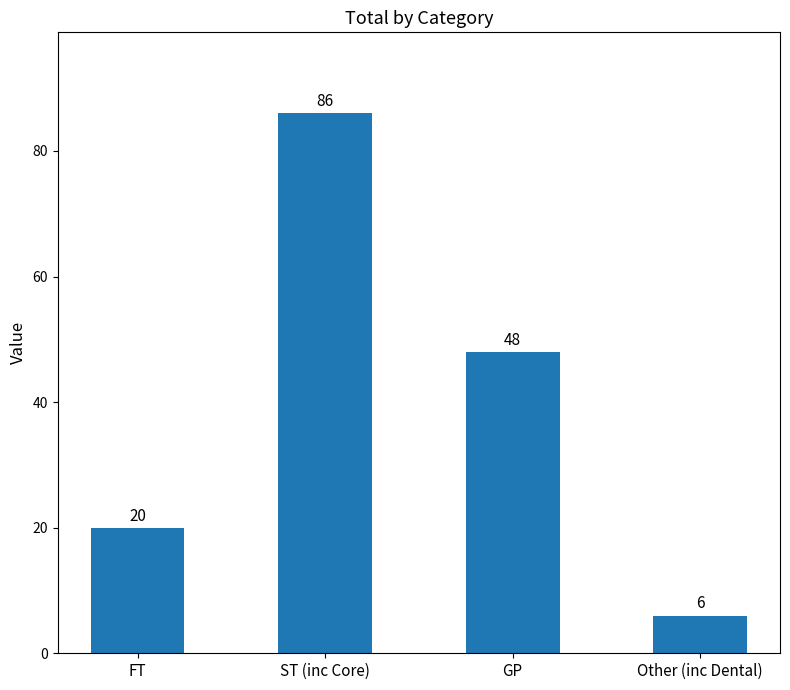

What is the minimum value shown in the chart?

6